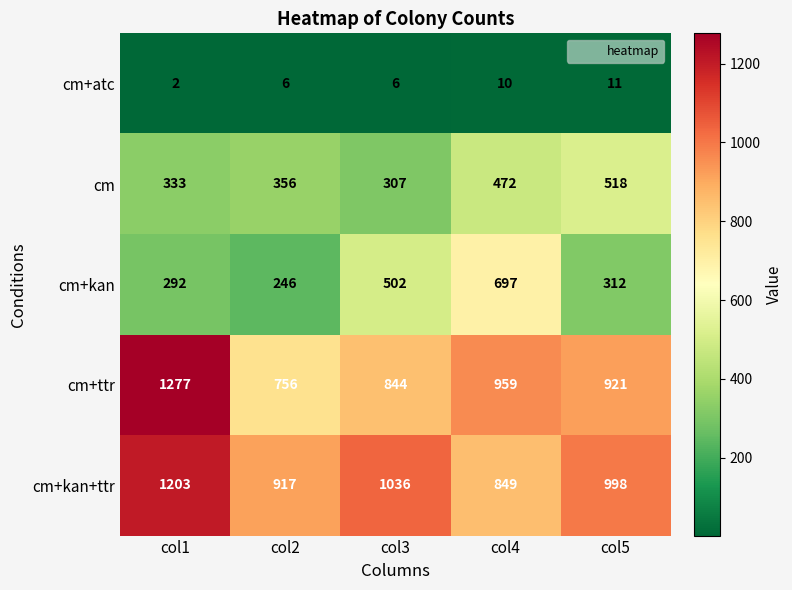

True or false: cm+kan+ttr has a value of 1203 at col1.

True